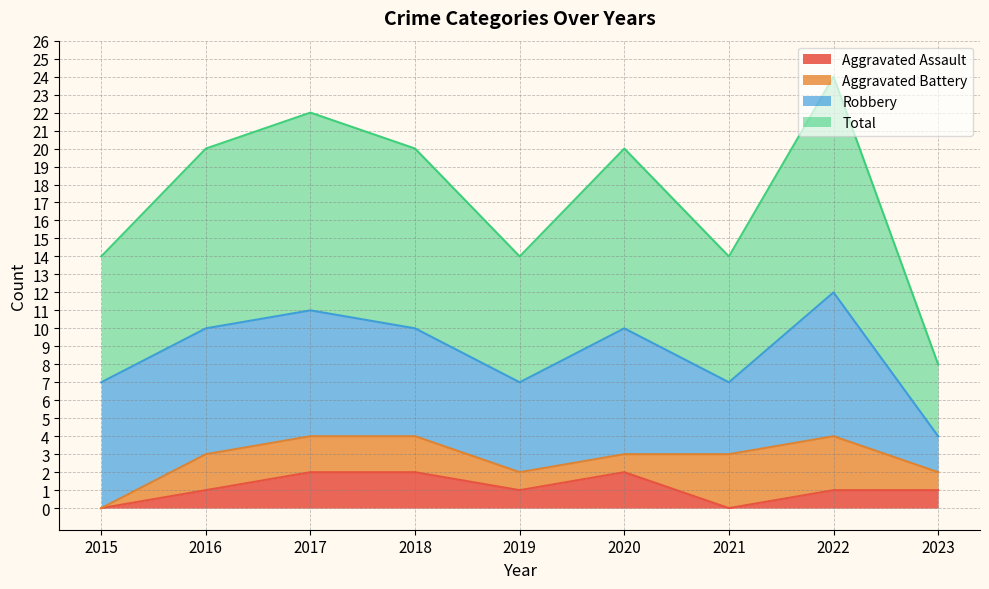

Where is the first local maximum for Aggravated Assault?

2020